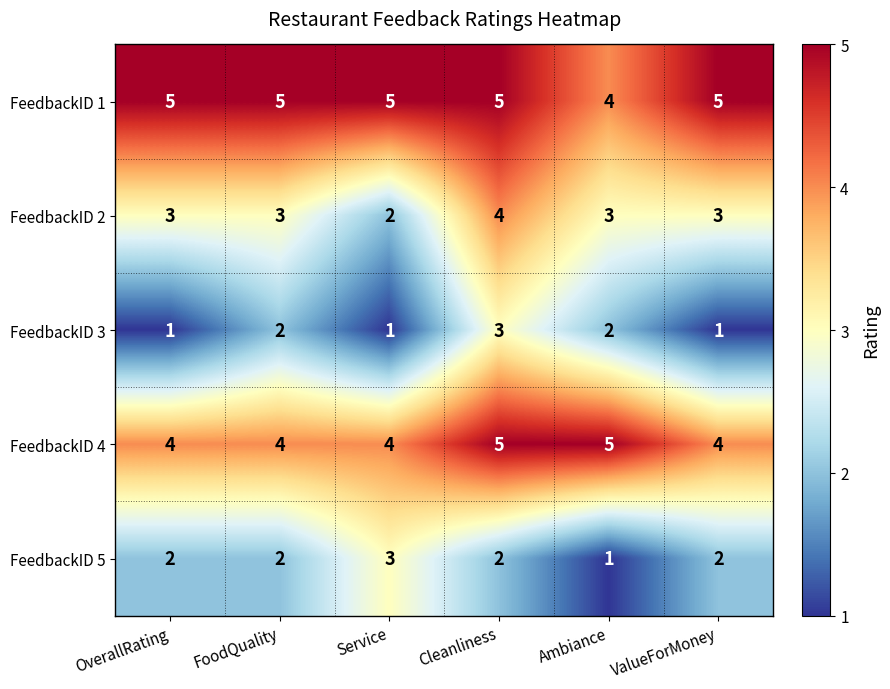

Rank the series at OverallRating from highest to lowest value.

FeedbackID 1, FeedbackID 4, FeedbackID 2, FeedbackID 5, FeedbackID 3